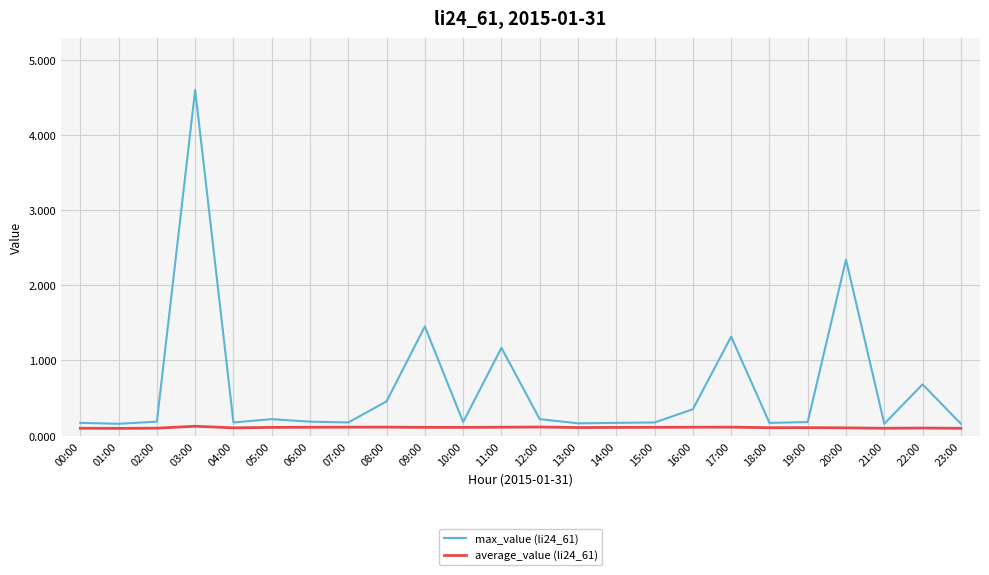

Between 03:00 and 07:00, which series saw the biggest shift?

max_value (li24_61)